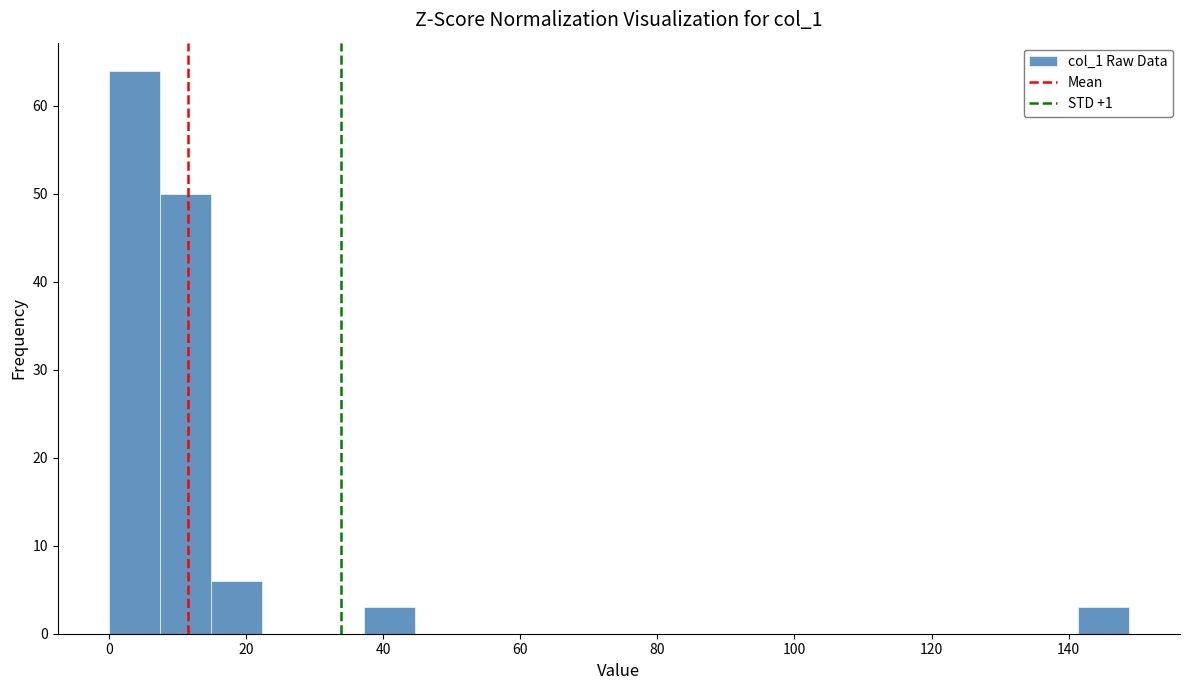

Around what value on the x-axis is the tallest bar? Give the approximate position of its centre, as read against the axis.

4